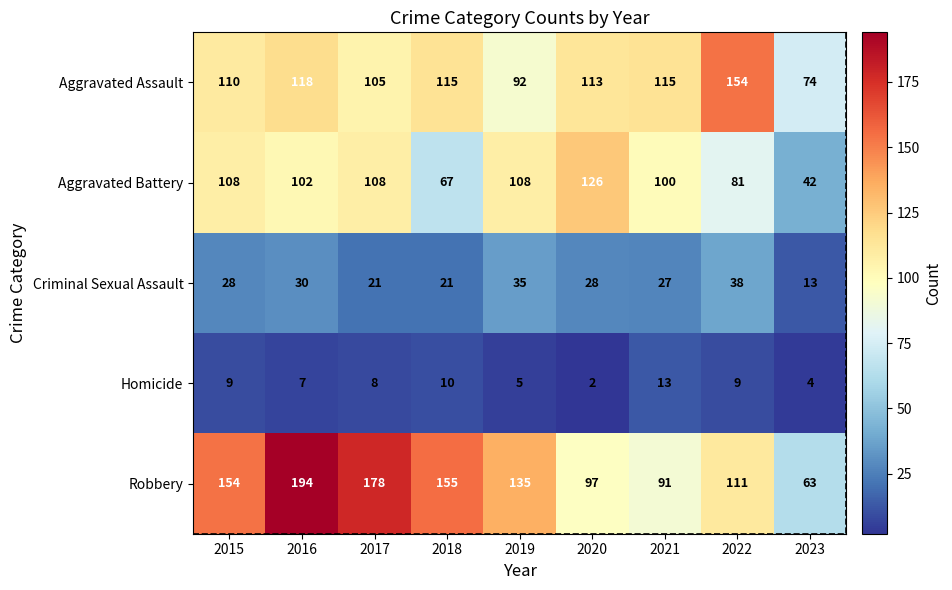

At how many categories does at least one series exceed 180?

1